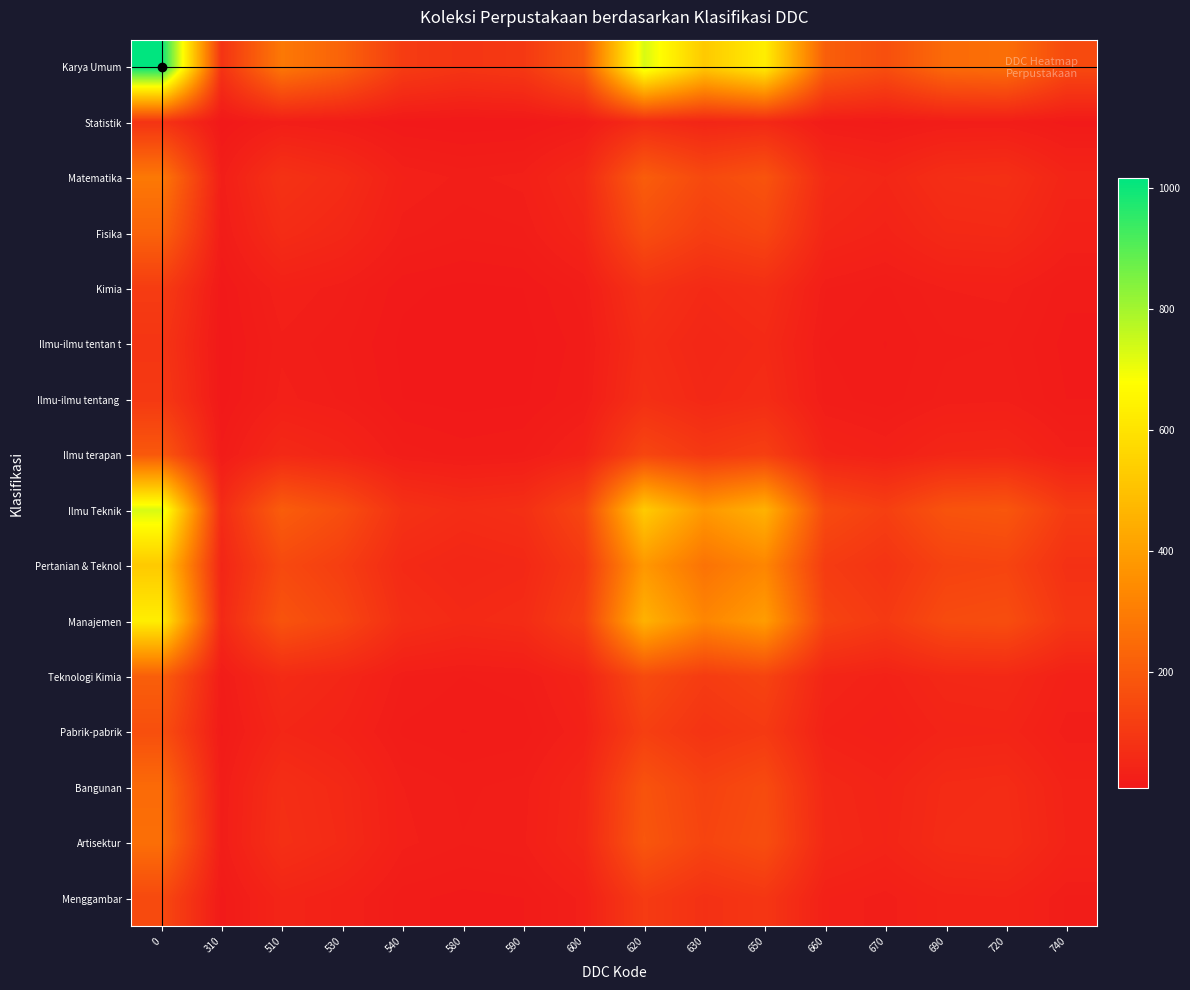

Which series has the largest total across all categories?

Karya Umum